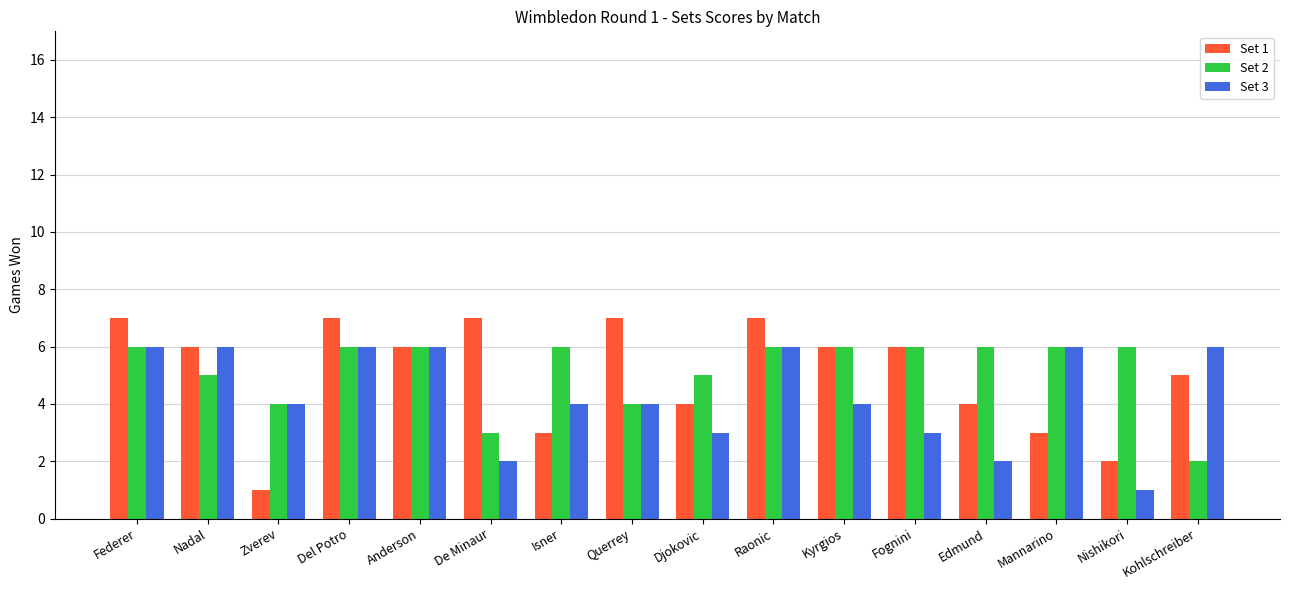

Reading right to left, transcribe all the data shown in this chart.

Set 1: Kohlschreiber=5	Nishikori=2	Mannarino=3	Edmund=4	Fognini=6	Kyrgios=6	Raonic=7	Djokovic=4	Querrey=7	Isner=3	De Minaur=7	Anderson=6	Del Potro=7	Zverev=1	Nadal=6	Federer=7
Set 2: Kohlschreiber=2	Nishikori=6	Mannarino=6	Edmund=6	Fognini=6	Kyrgios=6	Raonic=6	Djokovic=5	Querrey=4	Isner=6	De Minaur=3	Anderson=6	Del Potro=6	Zverev=4	Nadal=5	Federer=6
Set 3: Kohlschreiber=6	Nishikori=1	Mannarino=6	Edmund=2	Fognini=3	Kyrgios=4	Raonic=6	Djokovic=3	Querrey=4	Isner=4	De Minaur=2	Anderson=6	Del Potro=6	Zverev=4	Nadal=6	Federer=6